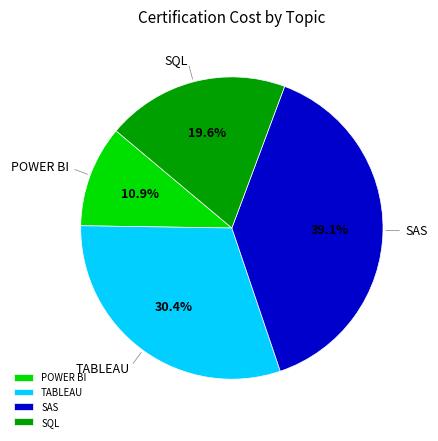

Count the number of slices in the pie.

4